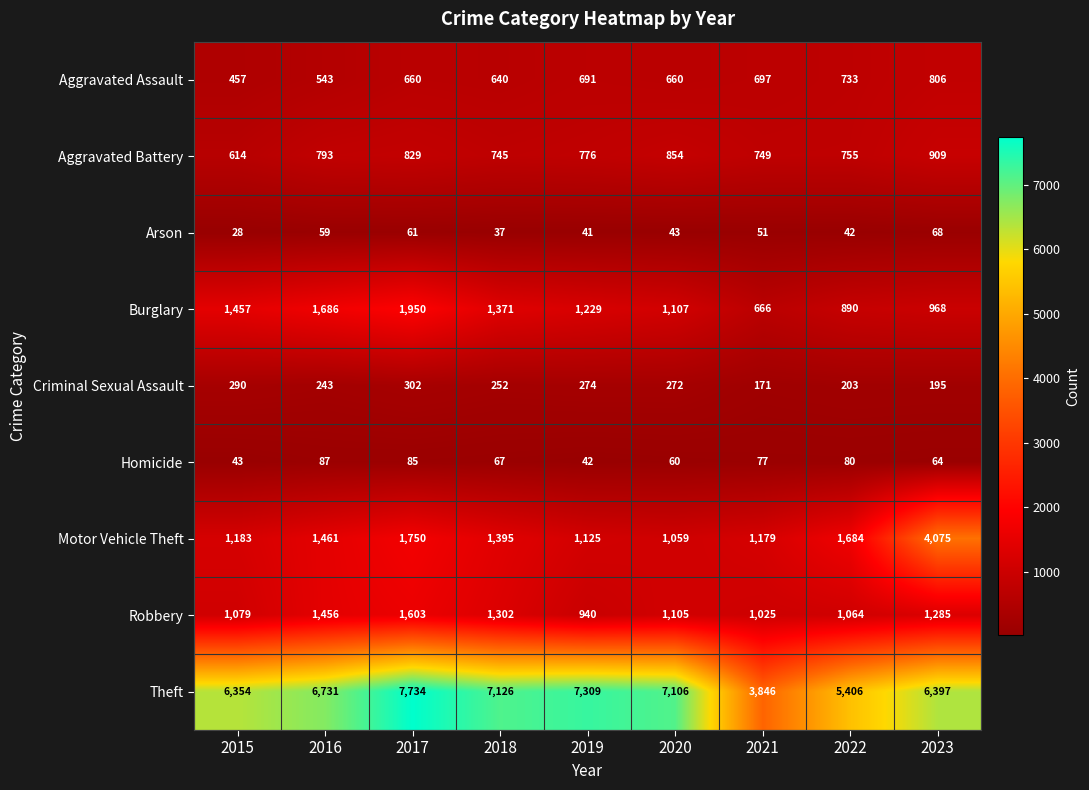

At which label does Motor Vehicle Theft first exceed 1395?

2016